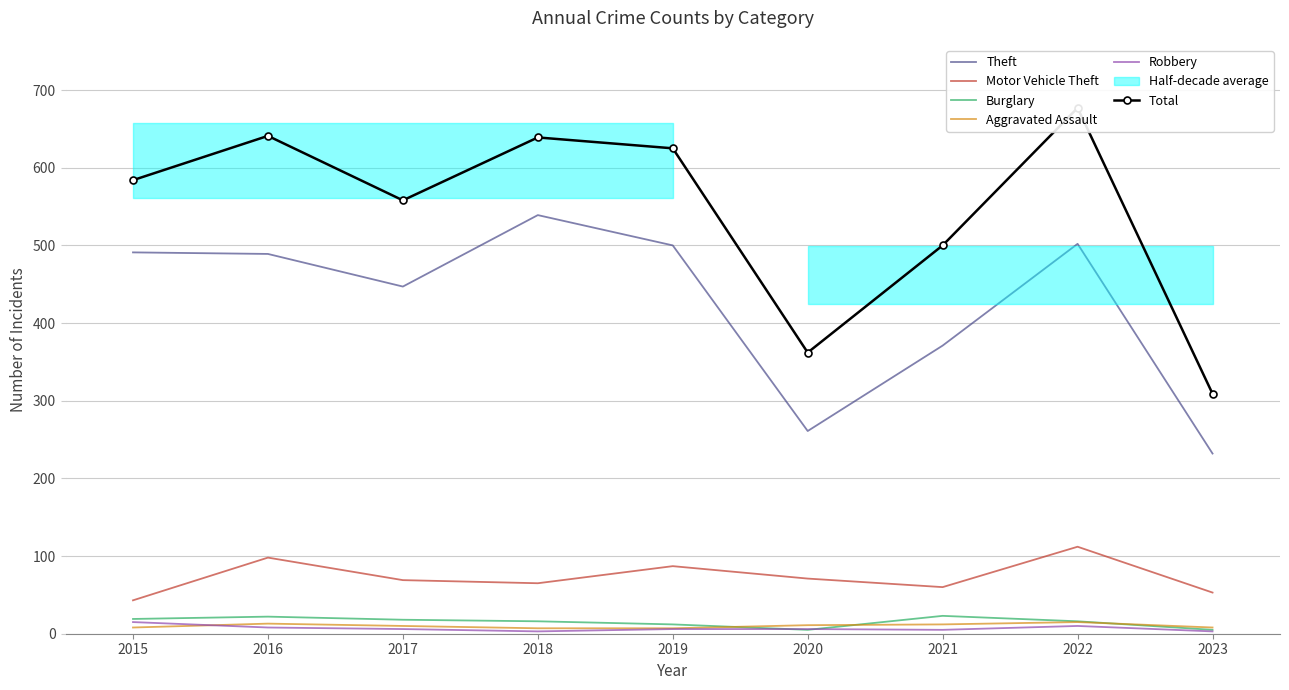

What is the minimum value shown in the chart?

3